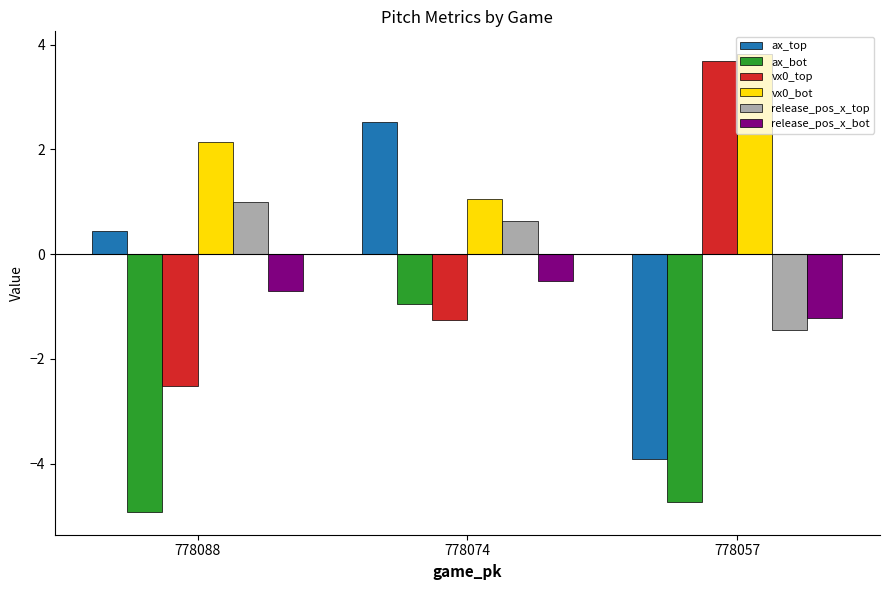

True or false: vx0_top has a value of 3.7 at 778057.

True